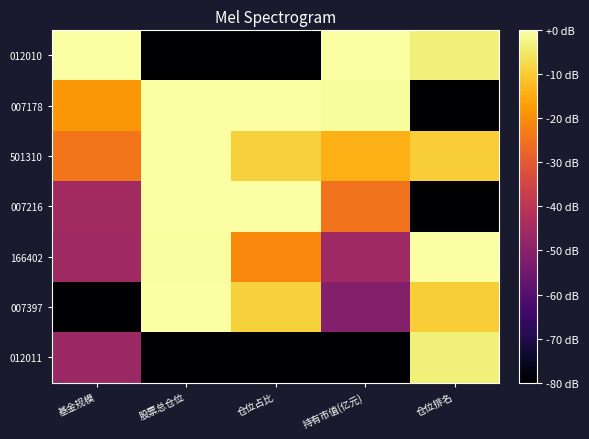

Reading left to right, extract all data points from this chart.

012010: 基金规模=0.0	股票总仓位=-80.0	仓位占比=-80.0	持有市值(亿元)=0.0	仓位排名=-3.5
007178: 基金规模=-18.3	股票总仓位=-0.1	仓位占比=0.0	持有市值(亿元)=-0.8	仓位排名=-80.0
501310: 基金规模=-24.2	股票总仓位=0.0	仓位占比=-9.0	持有市值(亿元)=-13.8	仓位排名=-9.5
007216: 基金规模=-45.0	股票总仓位=-0.1	仓位占比=0.0	持有市值(亿元)=-24.7	仓位排名=-80.0
166402: 基金规模=-45.8	股票总仓位=-0.5	仓位占比=-20.9	持有市值(亿元)=-45.6	仓位排名=0.0
007397: 基金规模=-80.0	股票总仓位=0.0	仓位占比=-9.0	持有市值(亿元)=-51.0	仓位排名=-9.5
012011: 基金规模=-46.6	股票总仓位=-80.0	仓位占比=-80.0	持有市值(亿元)=-80.0	仓位排名=-3.5